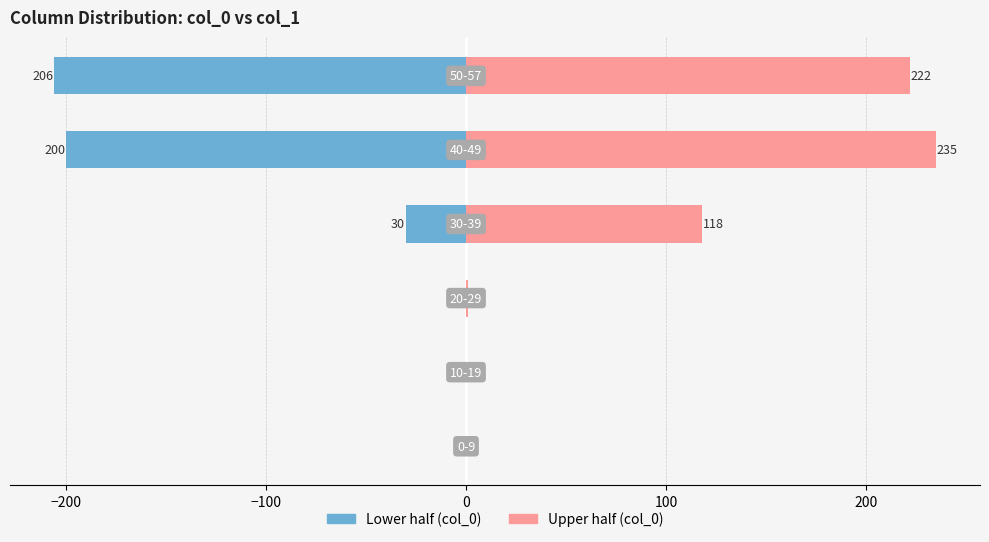

Count the number of data series in this chart.

2